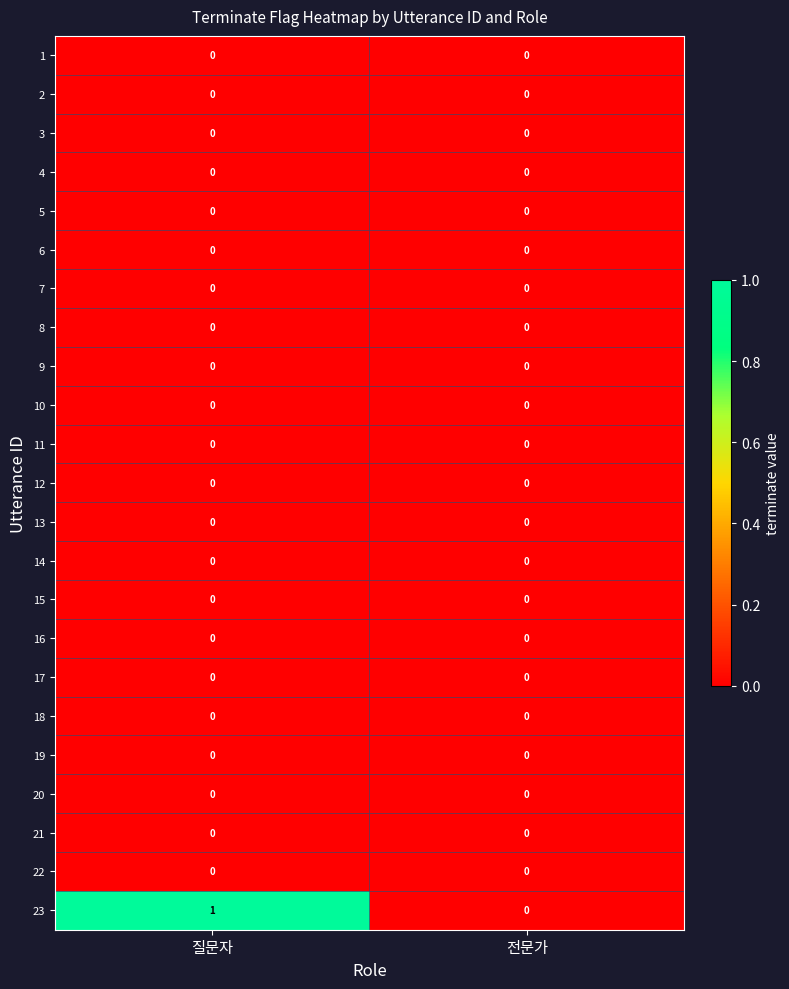

Count the number of categories in the chart.

2